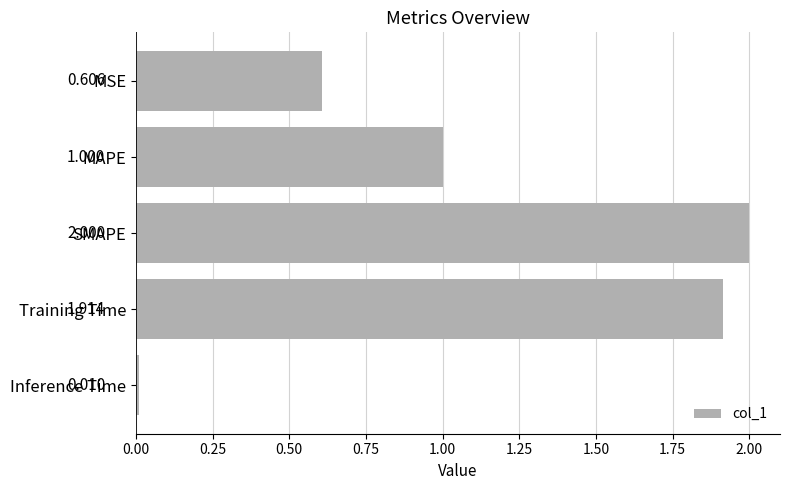

Which has a higher value, Training Time or SMAPE?

SMAPE